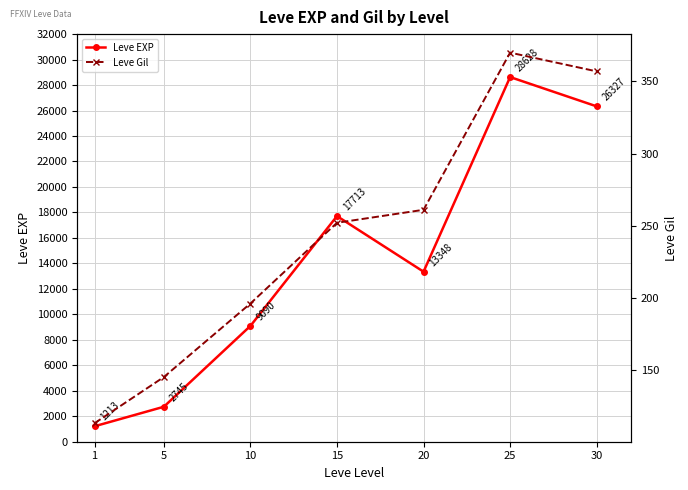

True or false: Leve EXP and Leve Gil intersect in this chart.

False